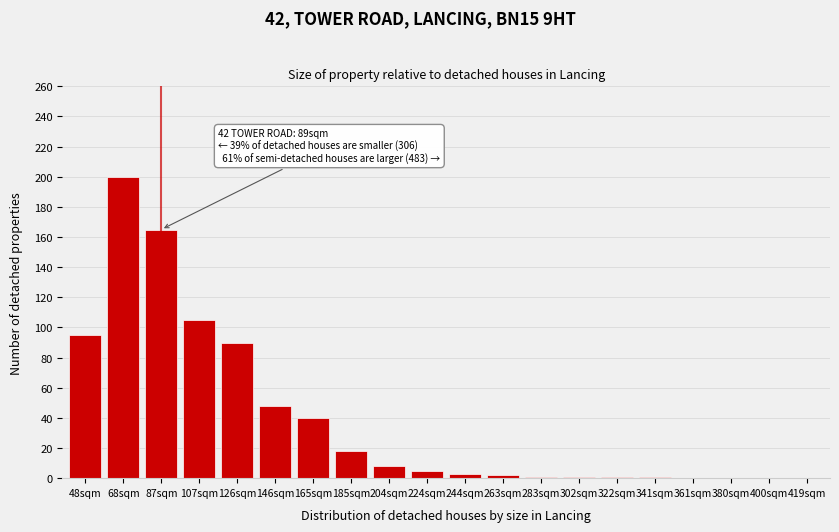

What is the ratio of the value at 146sqm to the value at 204sqm?

6.0